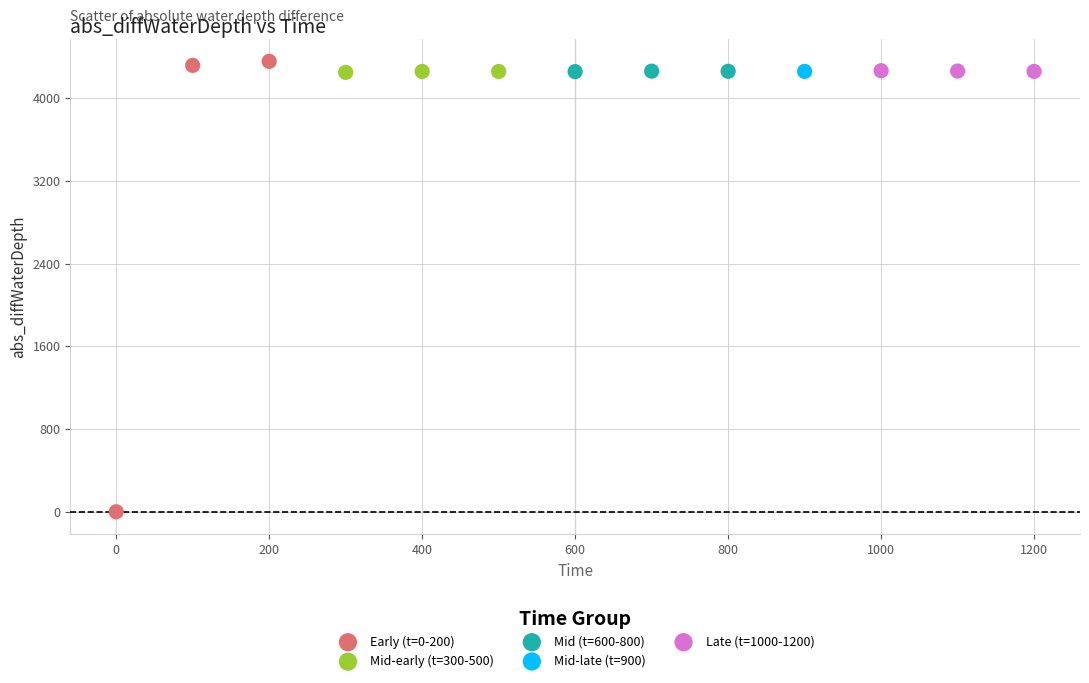

What are all the series names shown in the legend?

Early (t=0-200), Mid-early (t=300-500), Mid (t=600-800), Mid-late (t=900), Late (t=1000-1200)